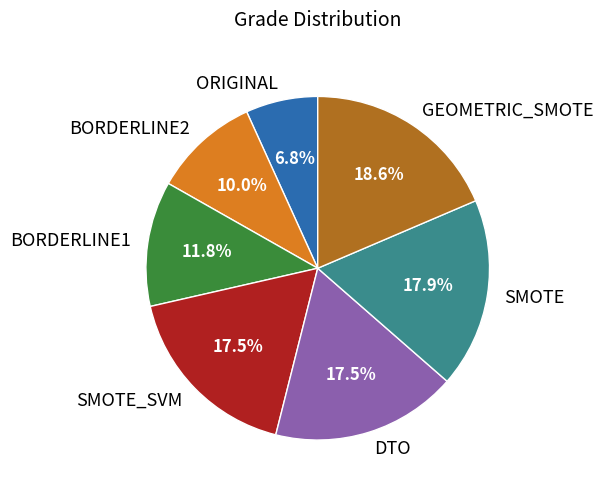

Which slice is the largest?

GEOMETRIC_SMOTE